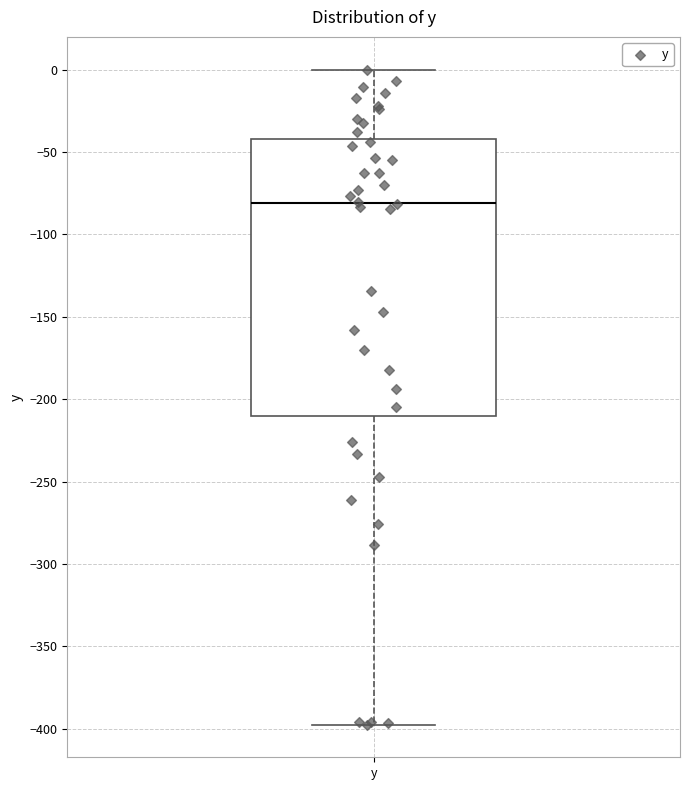

Read this box plot against the y-axis: the position of the median line, the range covered by the box, and the ends of both whiskers. The values are not printed on the chart, so give them approximately, as read against the axis.

median -80, box -210 to -40, whiskers -395 to 0